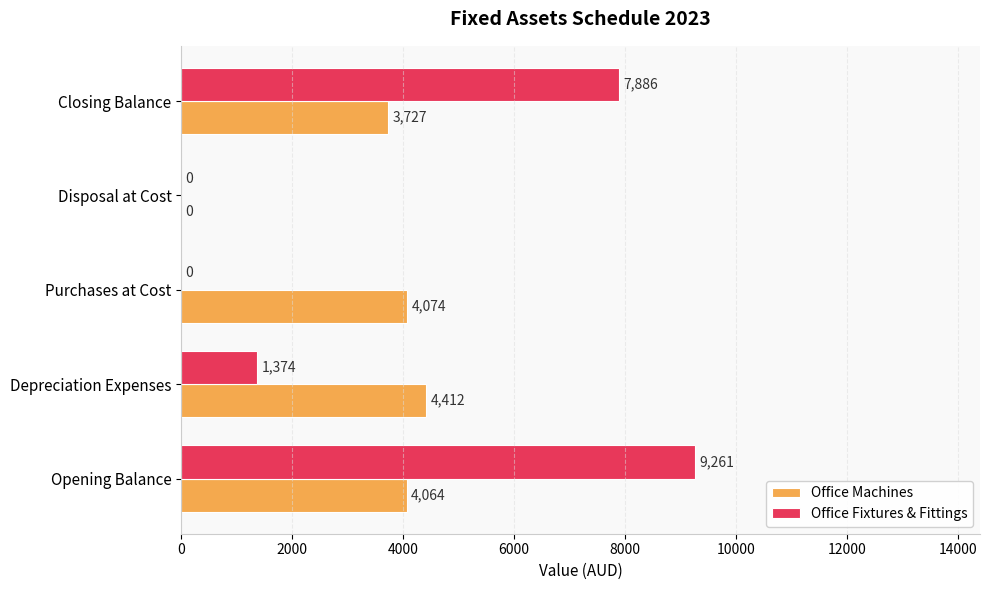

The value of Office Machines at Depreciation Expenses is 5861. True or false?

False